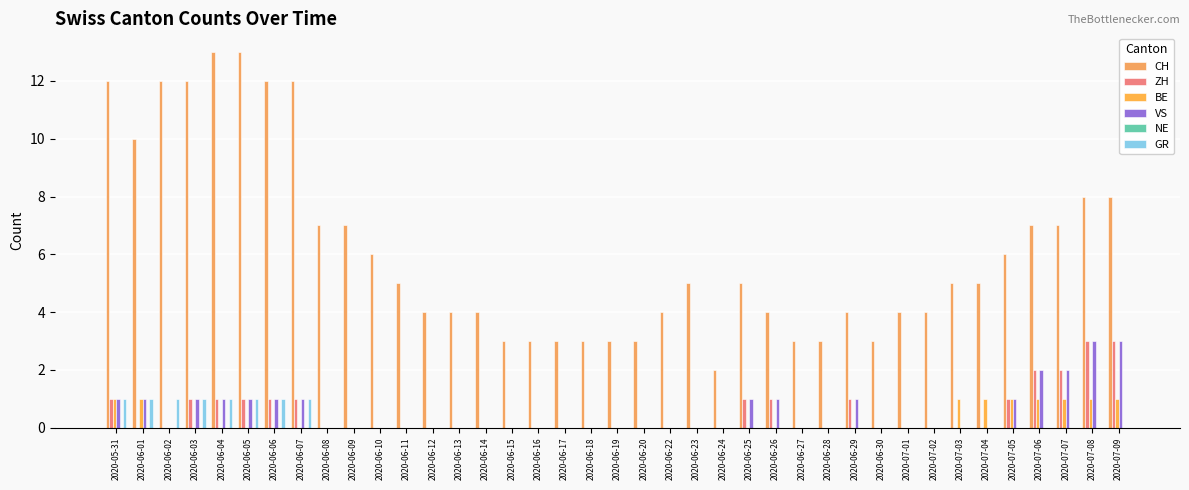

How many groups of bars are there?

39